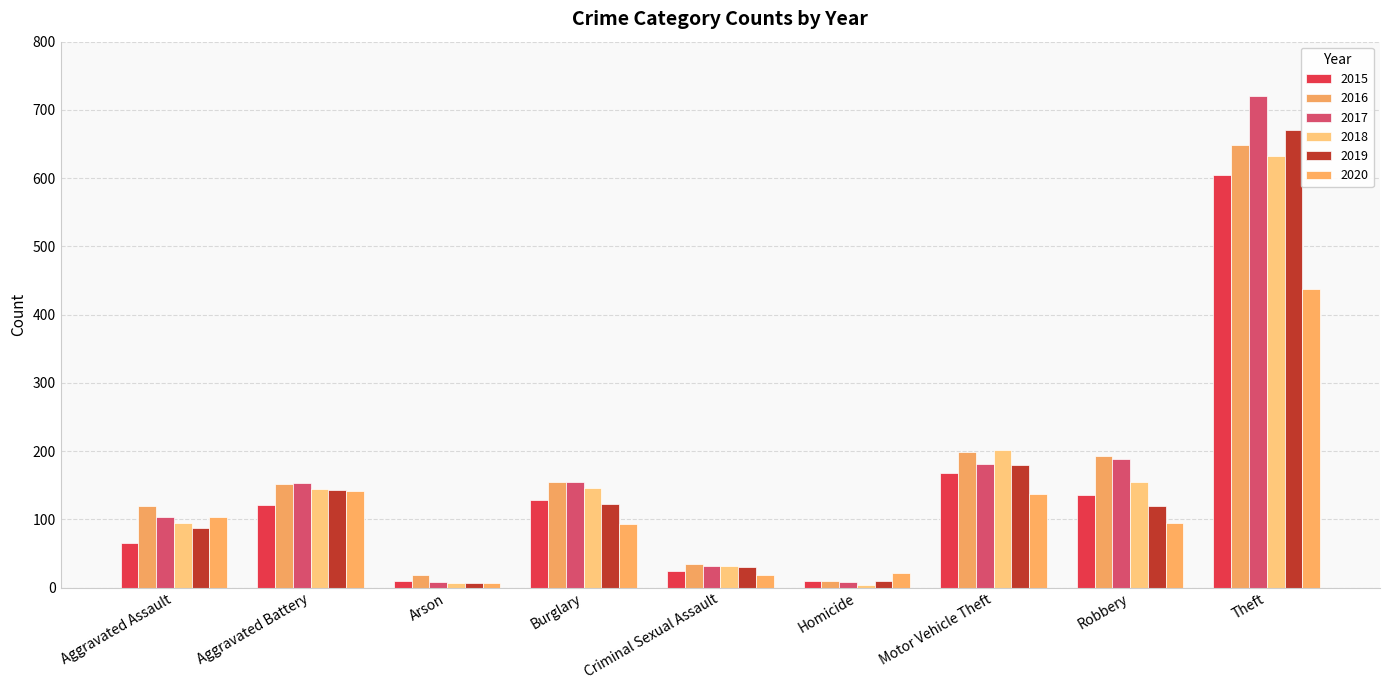

What is the sum of all 2019 values?

1368